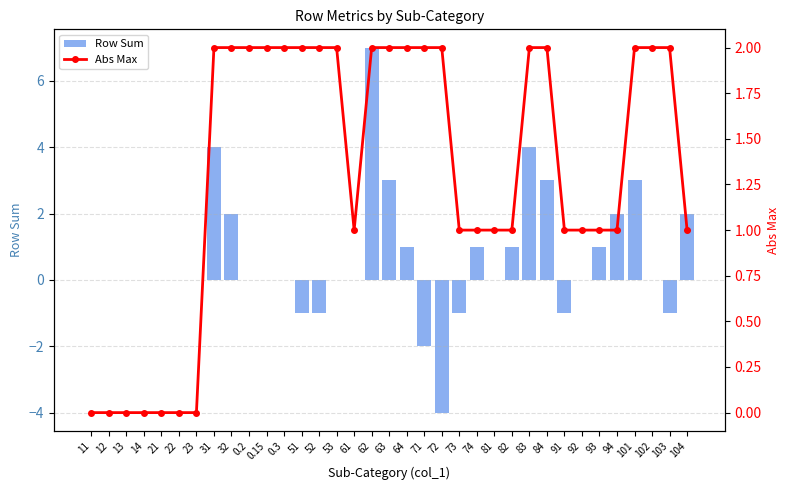

True or false: Row Sum has a value of 3 at 92.

False